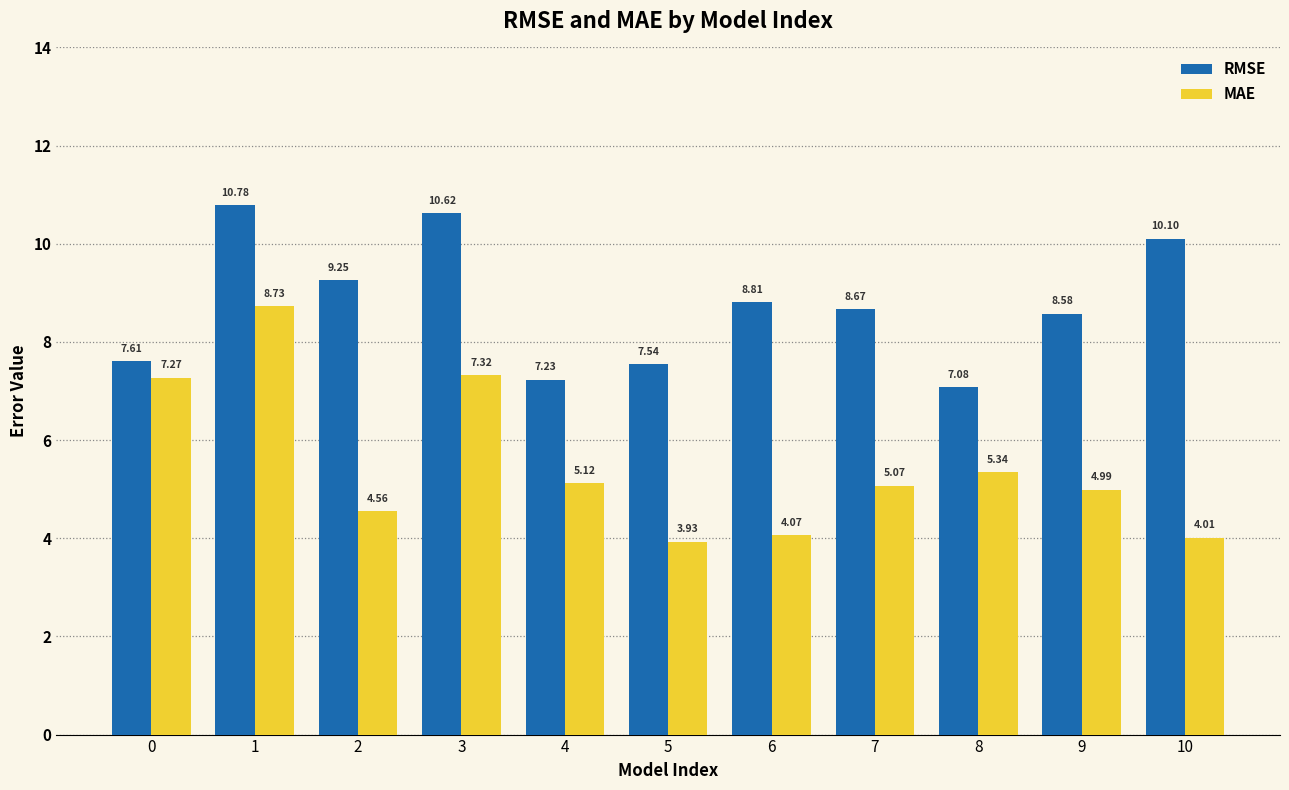

At which label does RMSE first exceed 8?

1